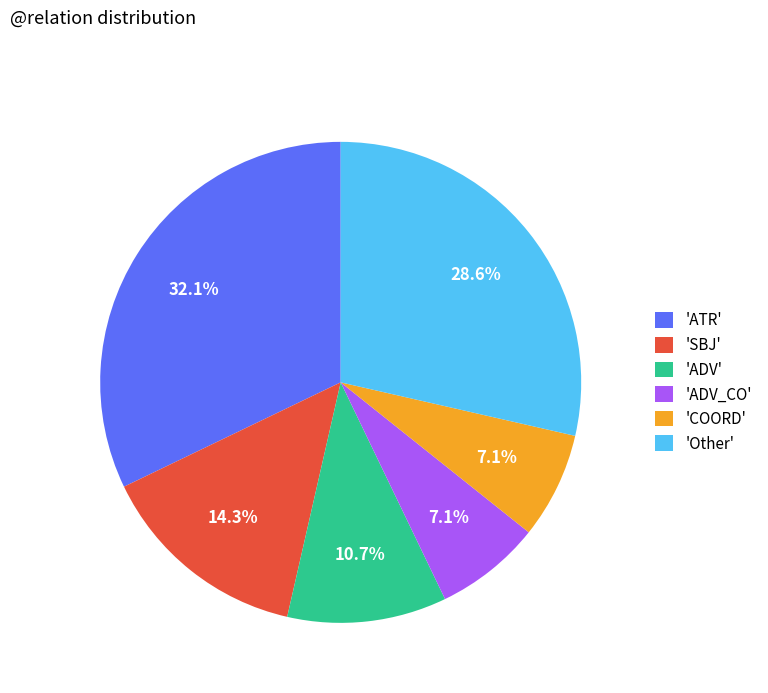

Which has a higher value, 'SBJ' or 'Other'?

'Other'